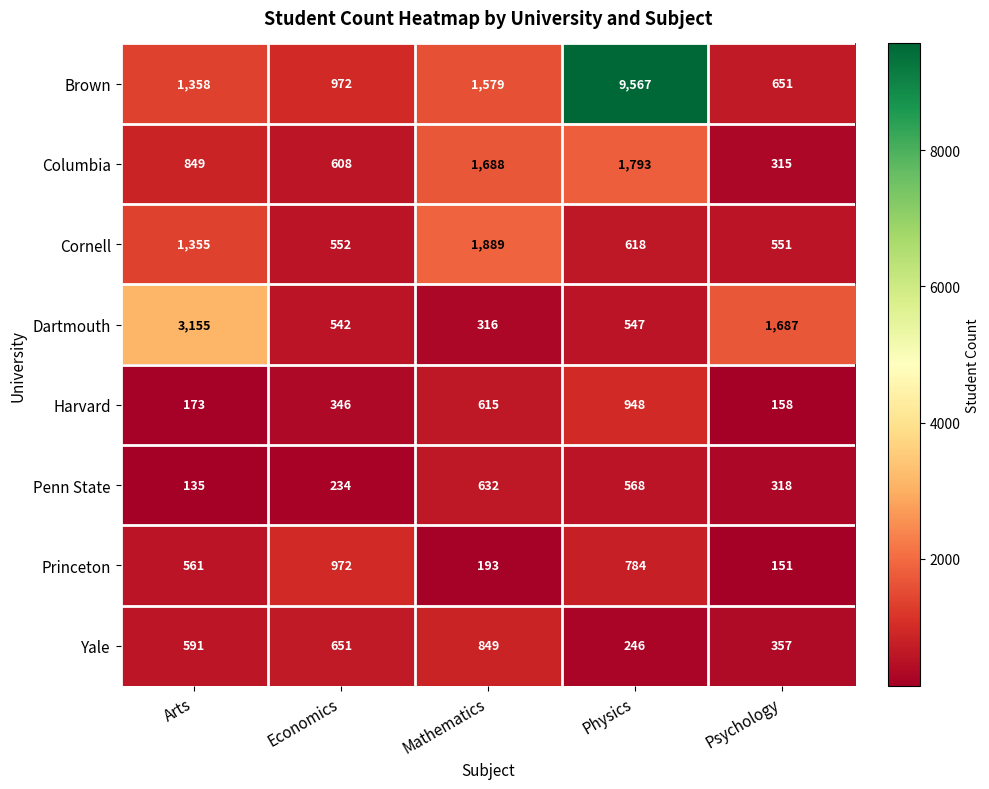

What is the smallest value displayed?

135